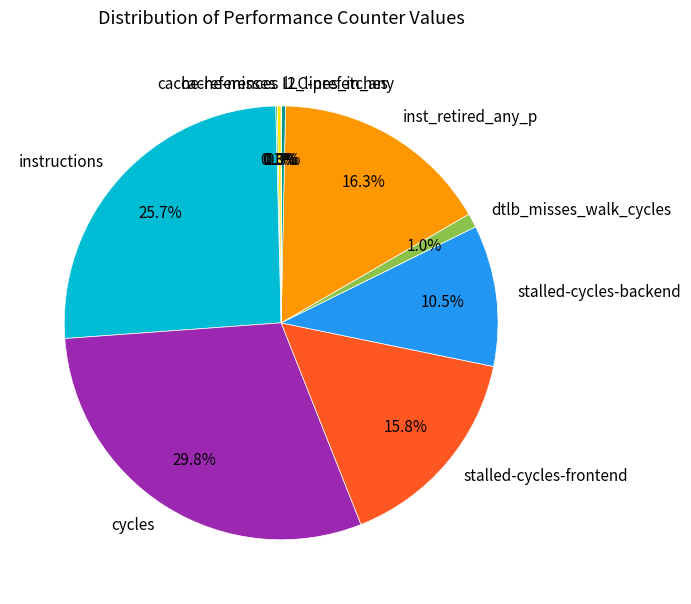

Does any single category account for the majority?

No